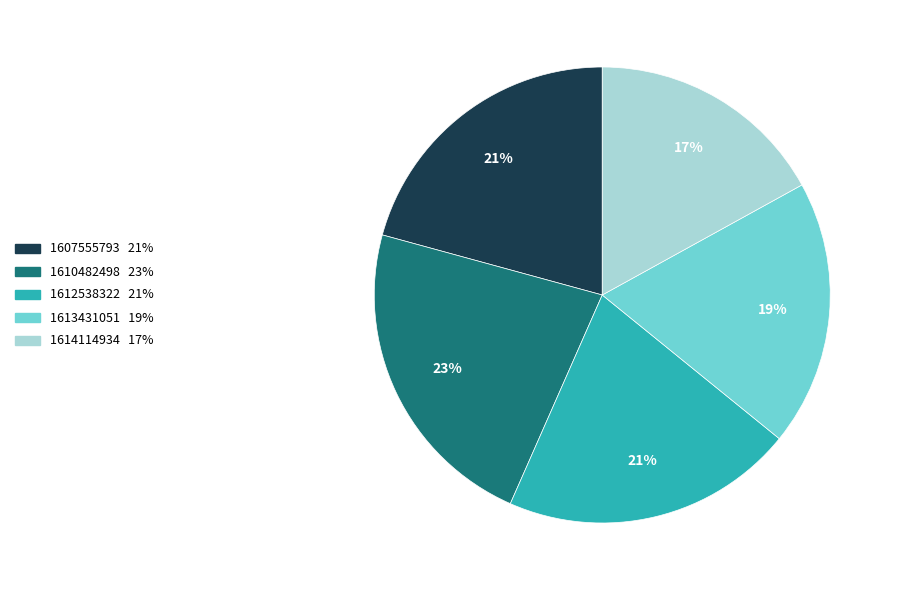

Count the number of slices in the pie.

5